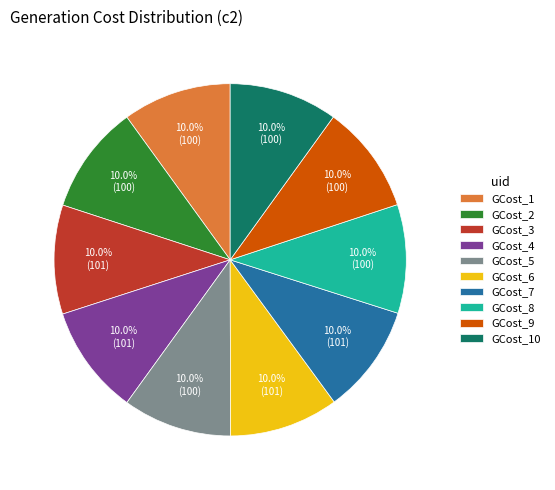

To the nearest percent, what is the combined percentage of GCost_5 and GCost_2?

20%